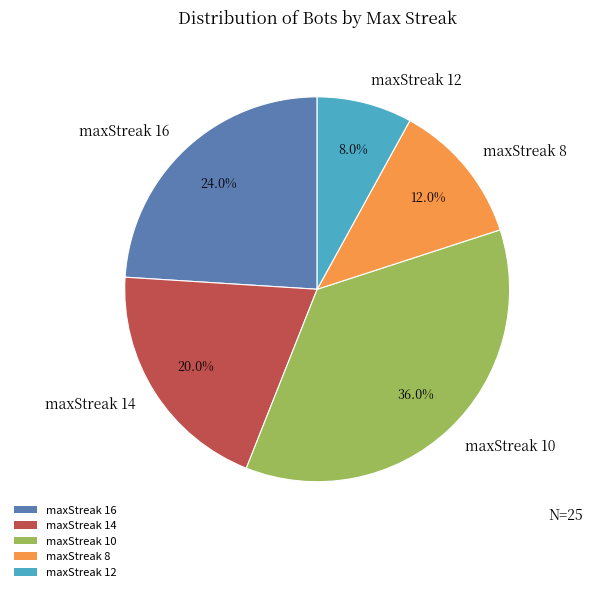

Is it true that maxStreak 12 is 1% of the pie?

False